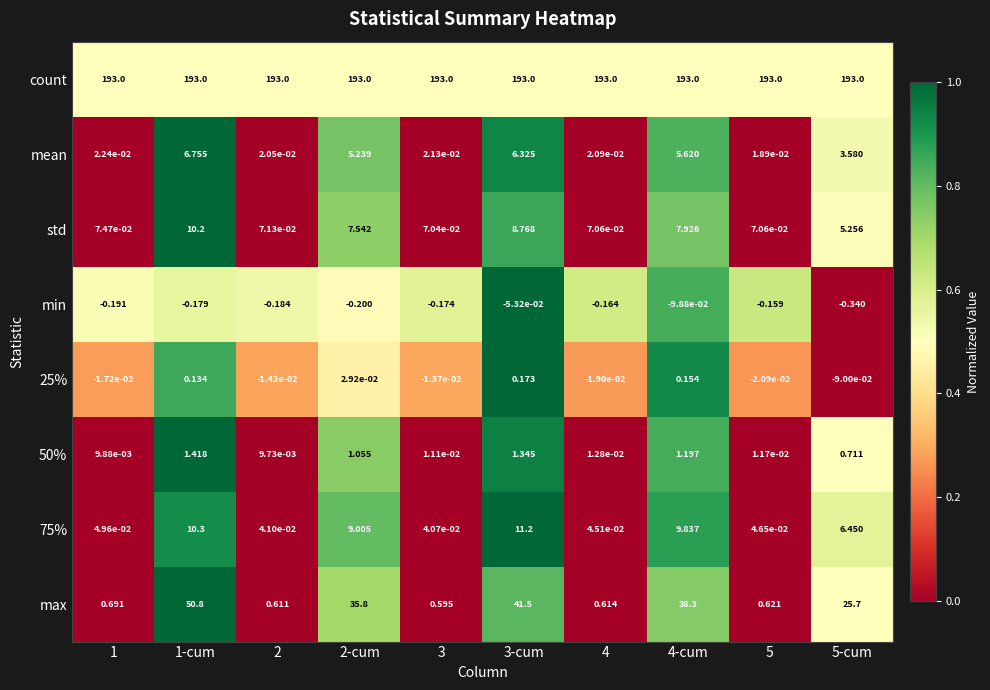

Is the value of mean at 2-cum greater than the value of max at 2-cum?

No